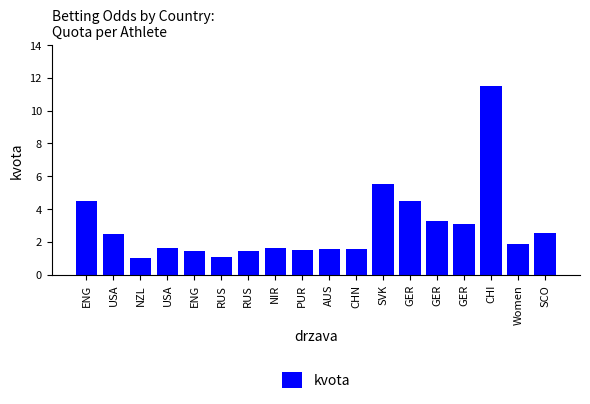

What is the ratio of the value at CHN to the value at Women?

0.8